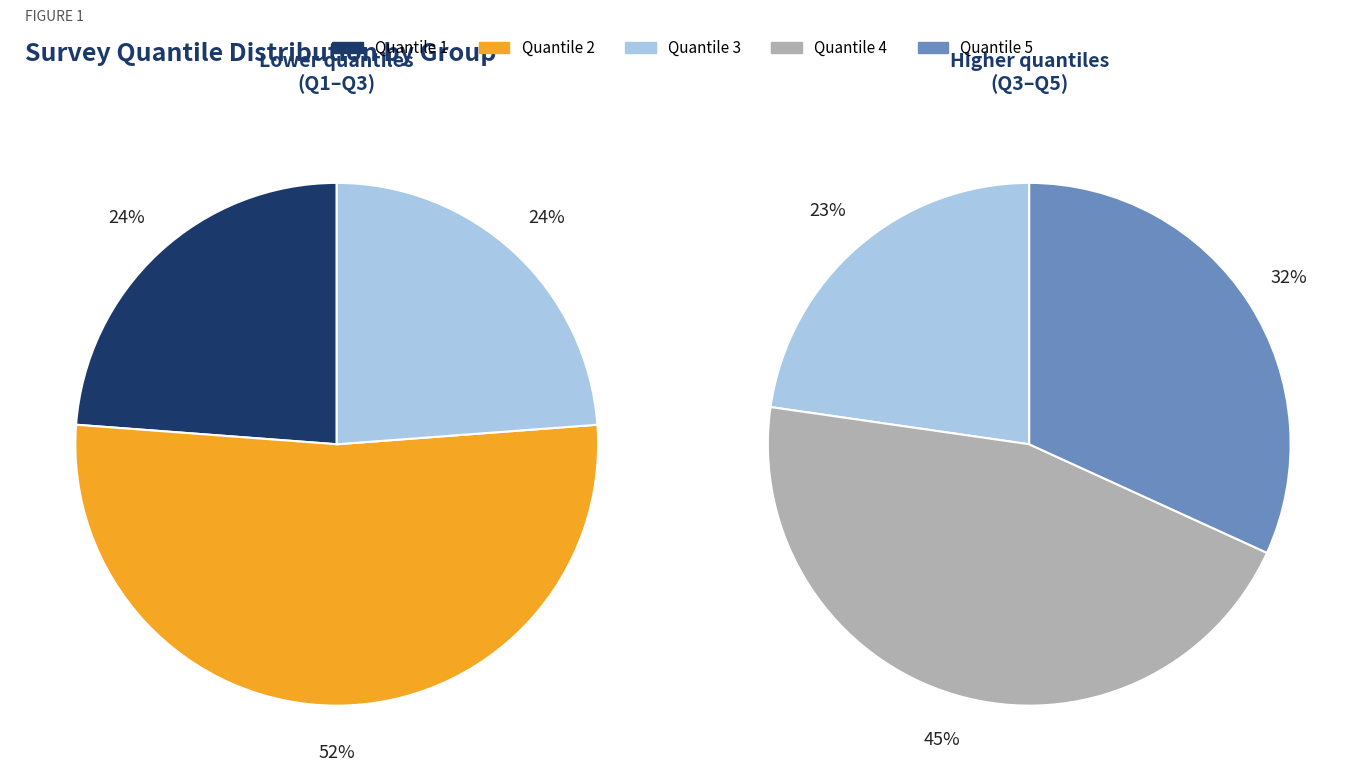

Is the sum of Quantile 2 and Quantile 4 greater than half?

No